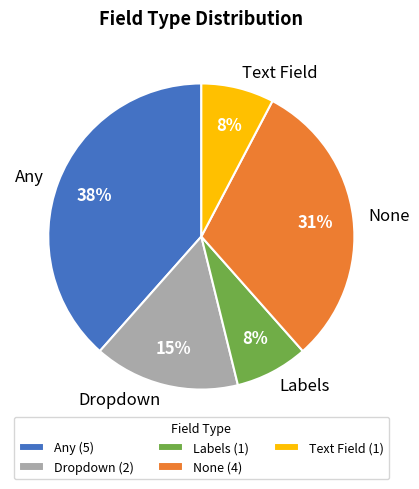

How many slices are in this pie chart?

5